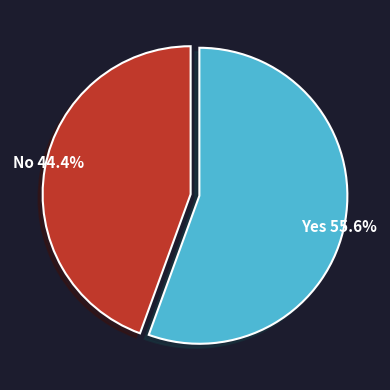

Is there a majority slice in this chart?

Yes